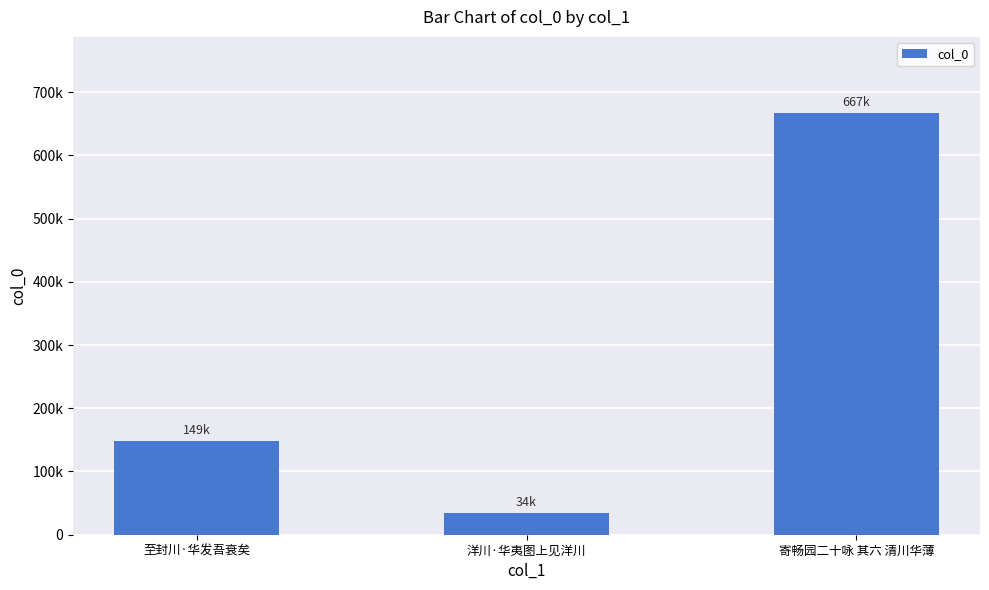

Which category has the highest value across all series?

寄畅园二十咏 其六 清川华薄